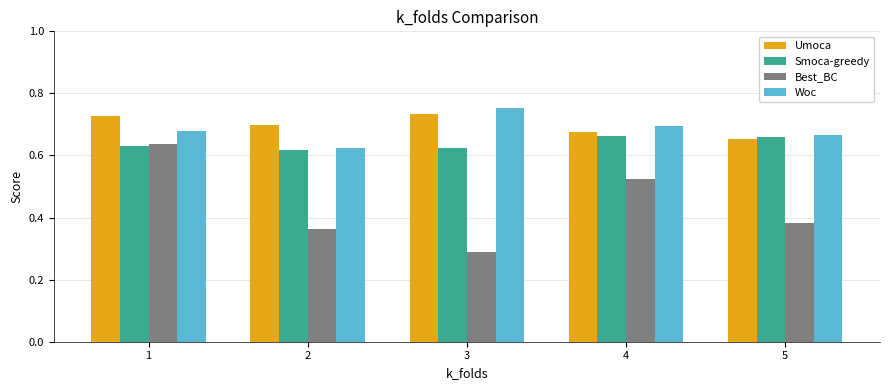

At which label is Umoca closest to 0?

5